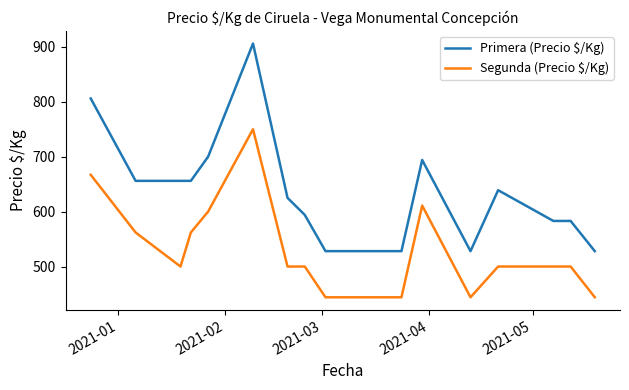

What is the sum of all Segunda (Precio $/Kg) values?

8972